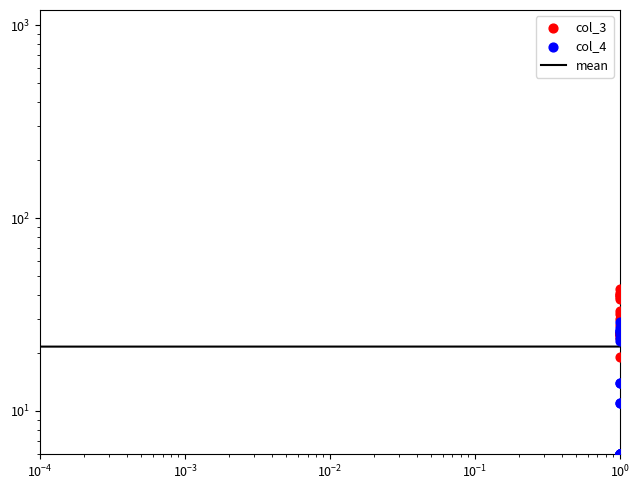

Which series has the largest total across all categories?

col_3